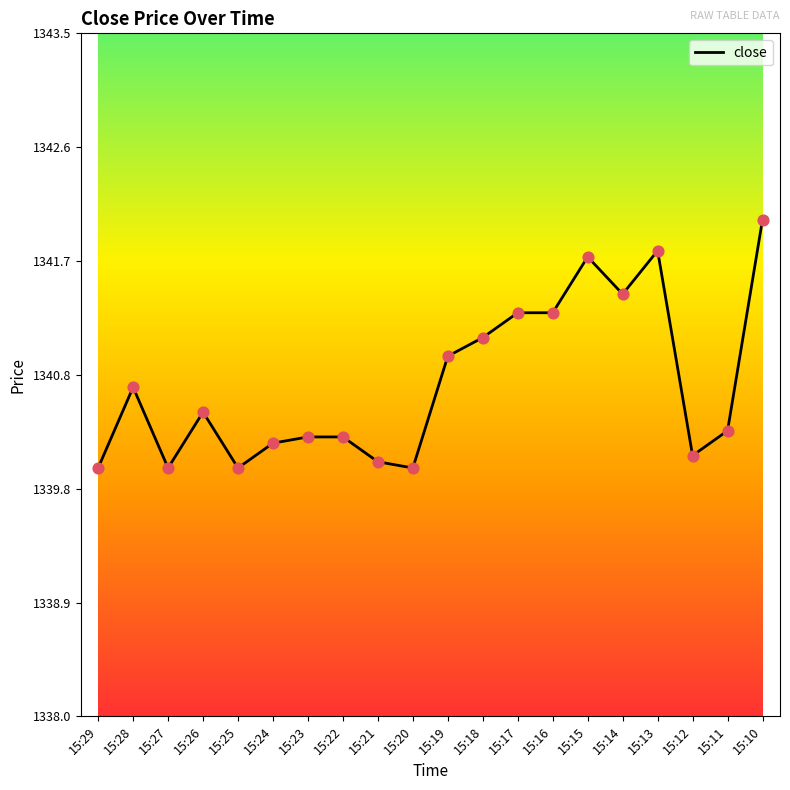

What is the ratio of the value at 15:21 to the value at 15:16?

1.0